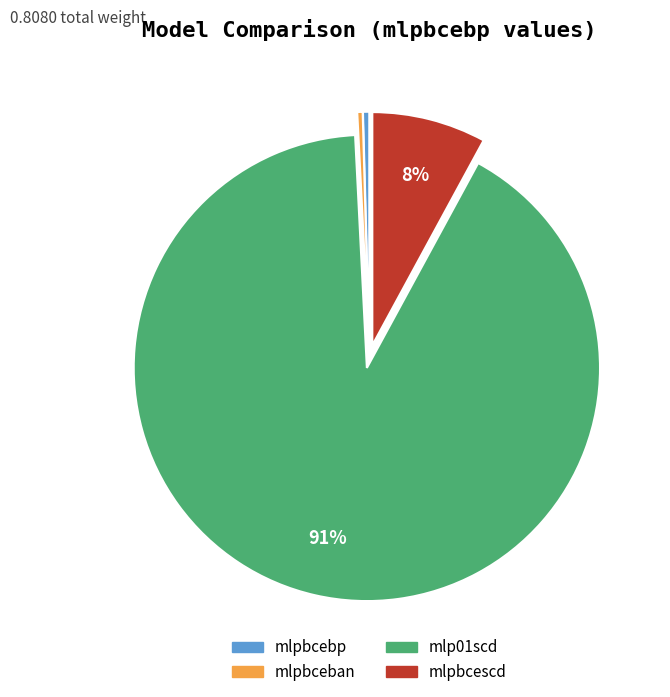

Does mlp01scd represent more than half of the total?

Yes